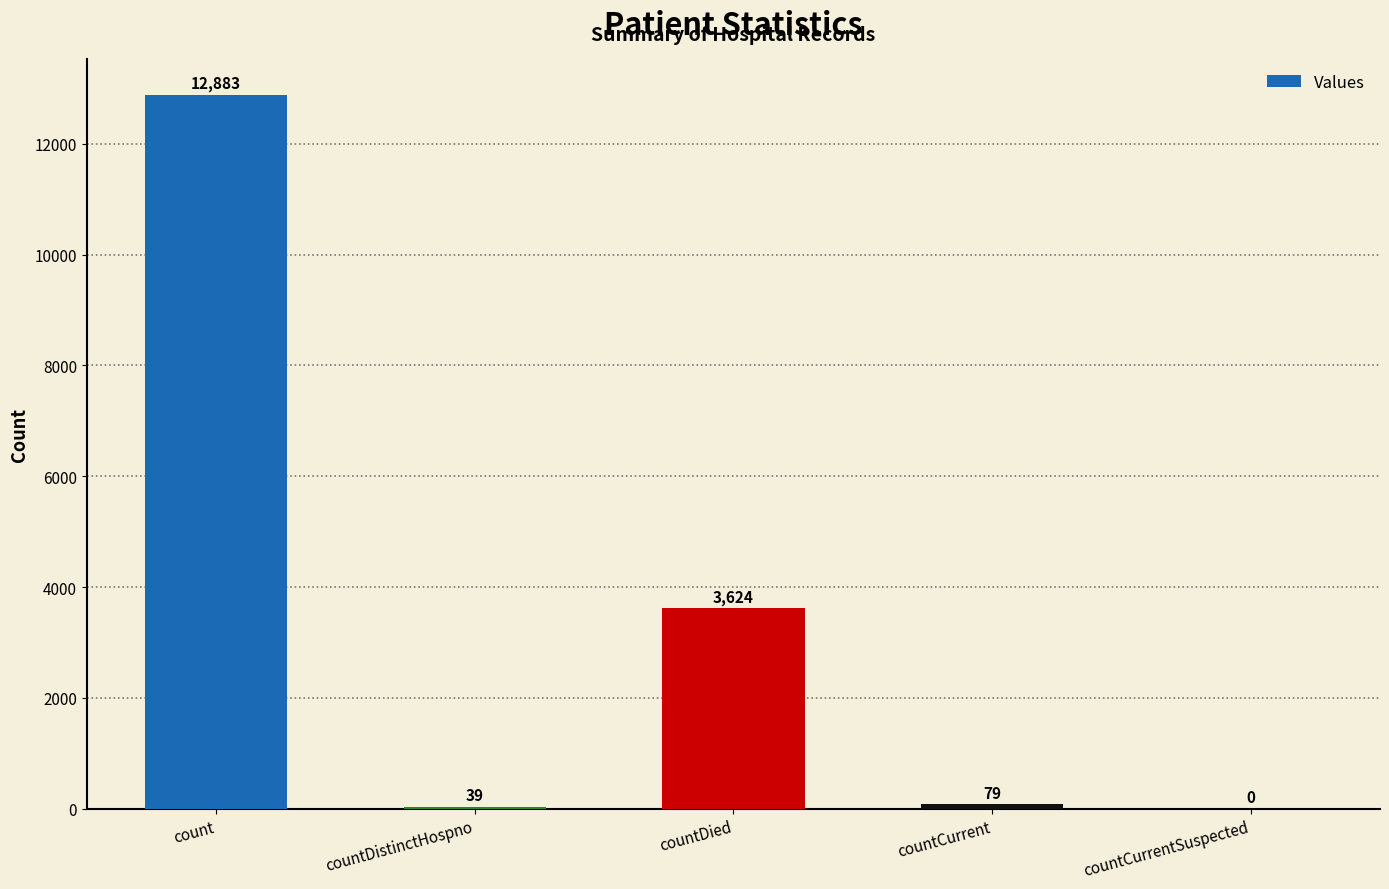

What is the maximum value shown in the chart?

12883